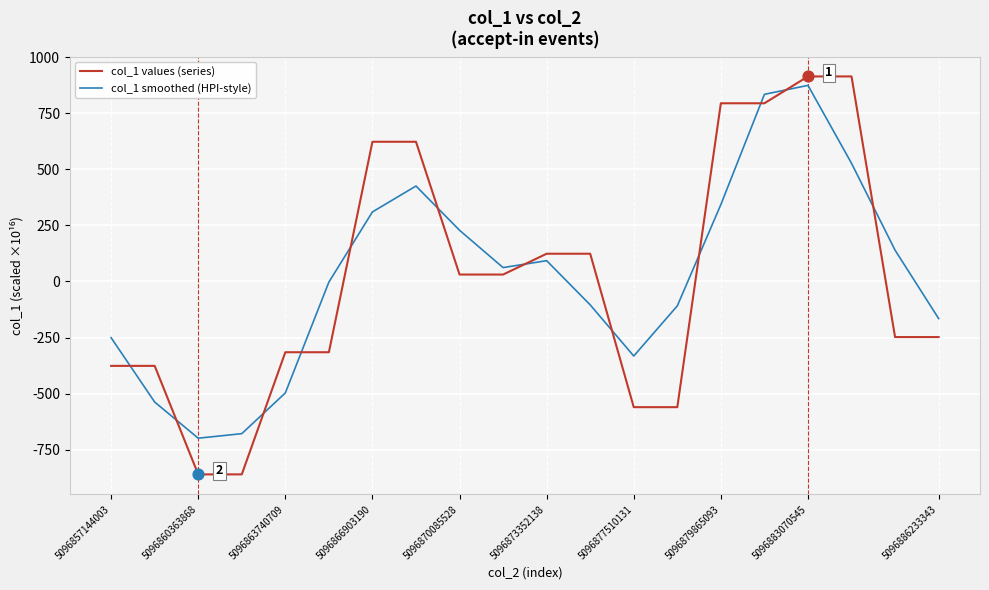

At how many categories does at least one series exceed 109?

10